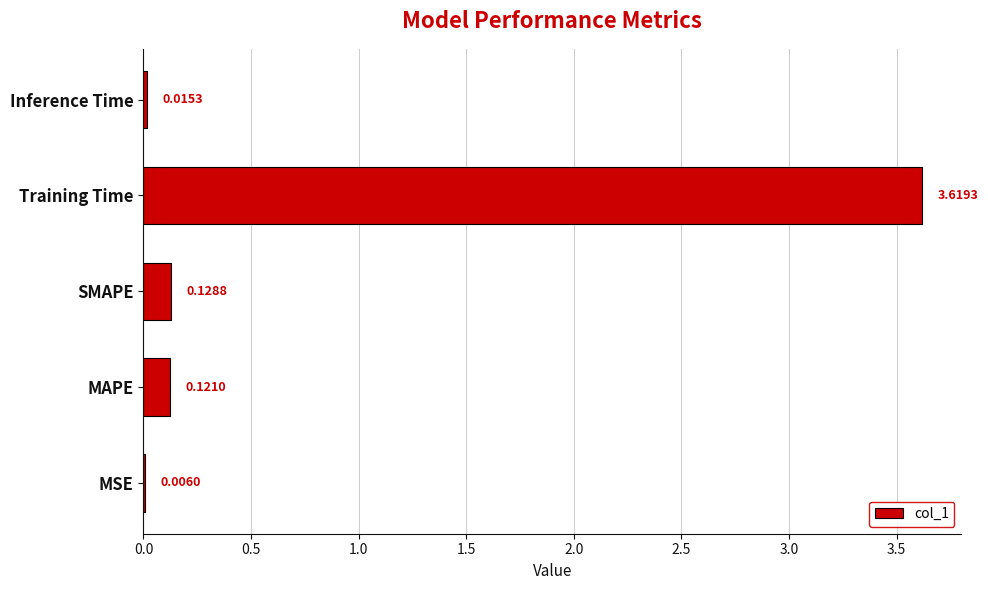

At which category does the chart reach its peak across all series?

Training Time